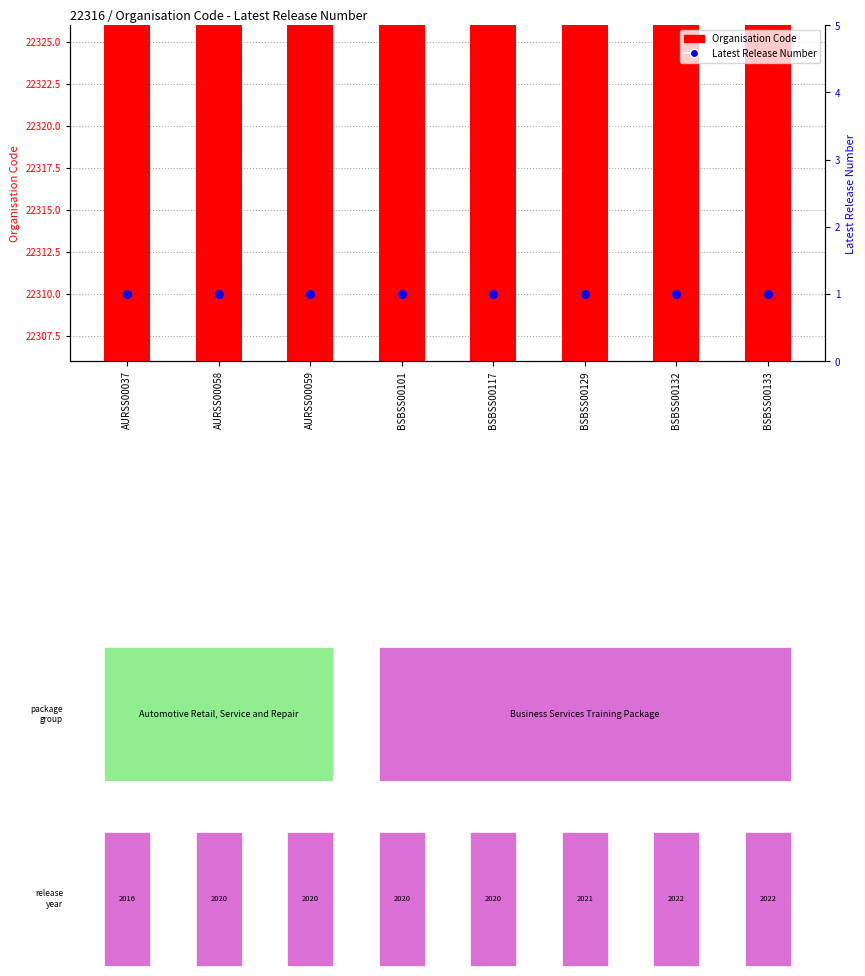

At how many categories does at least one series exceed 14081?

8